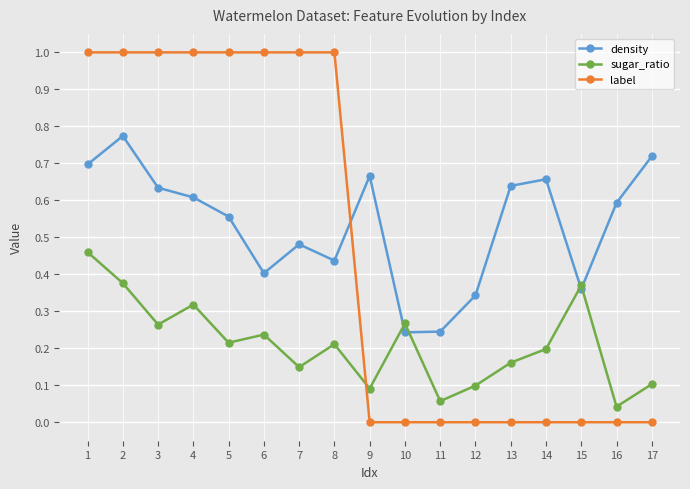

Count the number of data series in this chart.

3